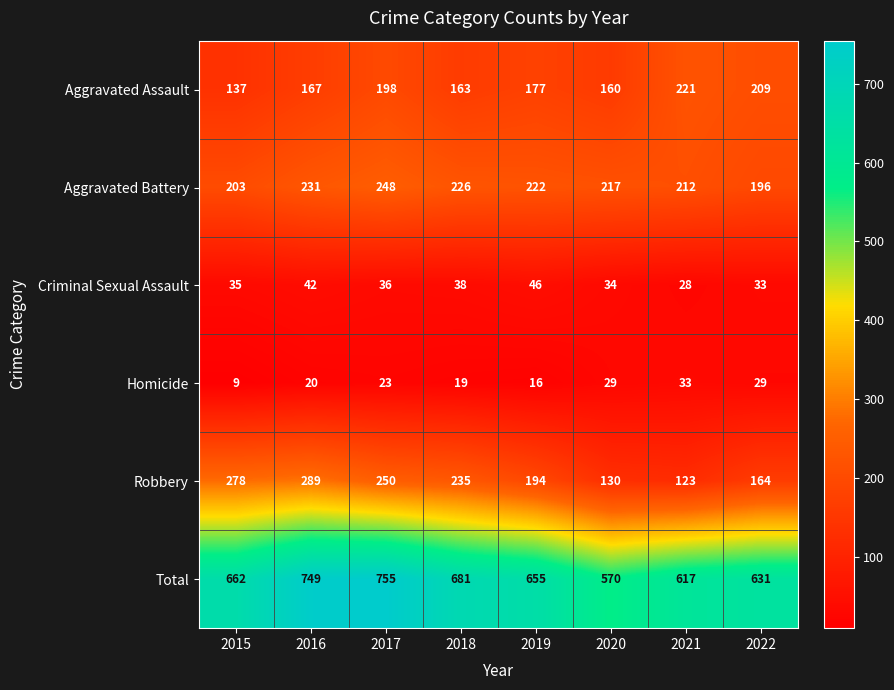

What is the difference between the maximum and minimum values in the Criminal Sexual Assault series?

18